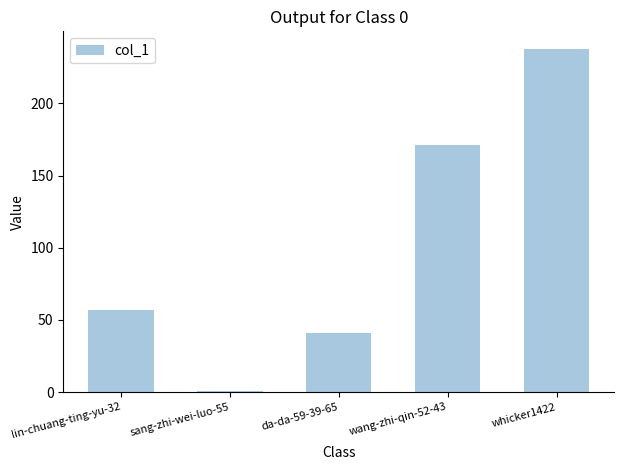

What is the average value?

102